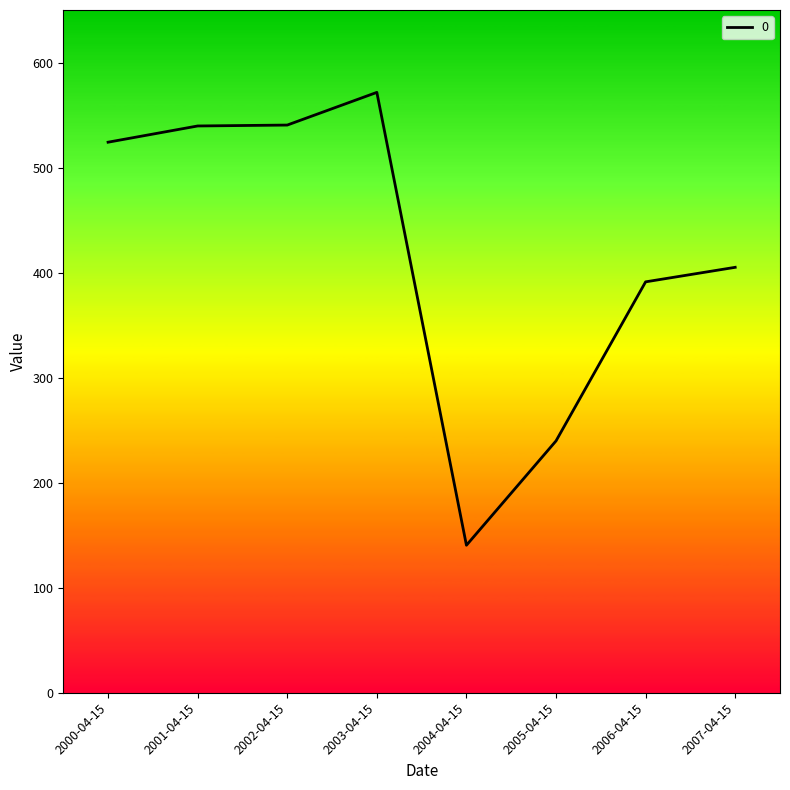

What is the difference between the maximum and minimum values?

431.1